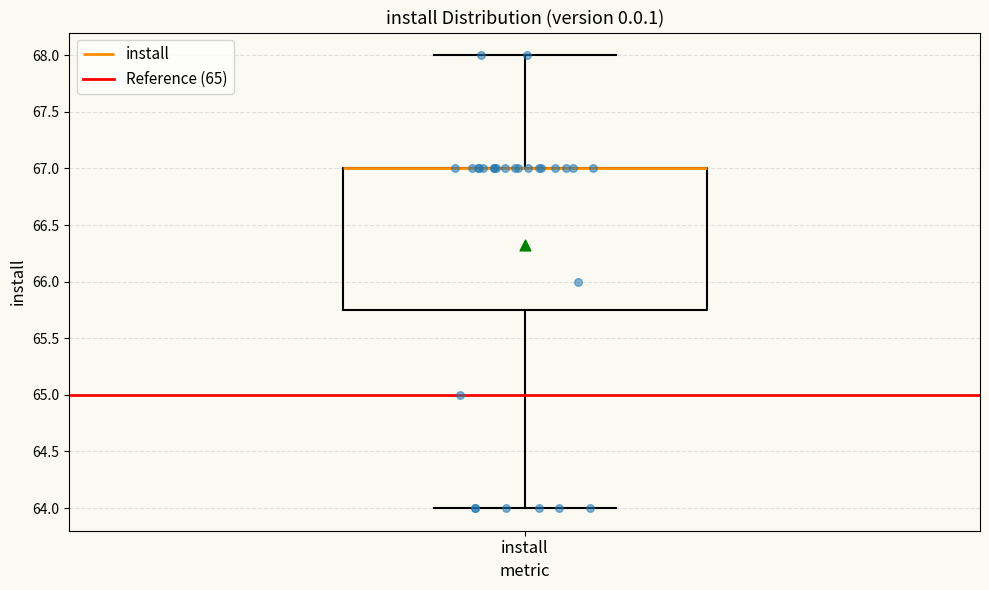

Read this box plot against the y-axis: the position of the median line, the range covered by the box, and the ends of both whiskers. The values are not printed on the chart, so give them approximately, as read against the axis.

median 67.00 (drawn on the box's upper edge), box 65.75 to 67.00, whiskers 64.00 to 68.00